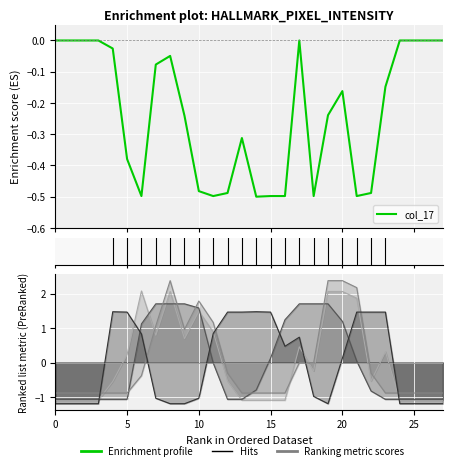

The chart shows a value of -0.5 at 10. True or false?

True